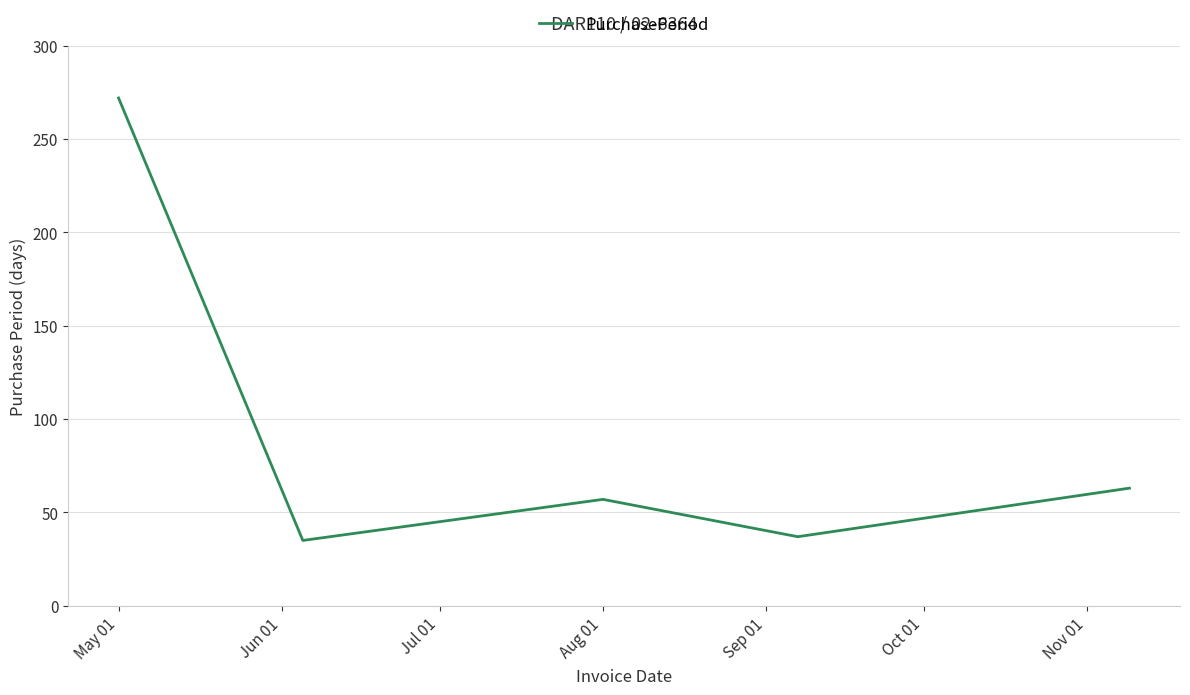

What is the greatest value displayed?

272